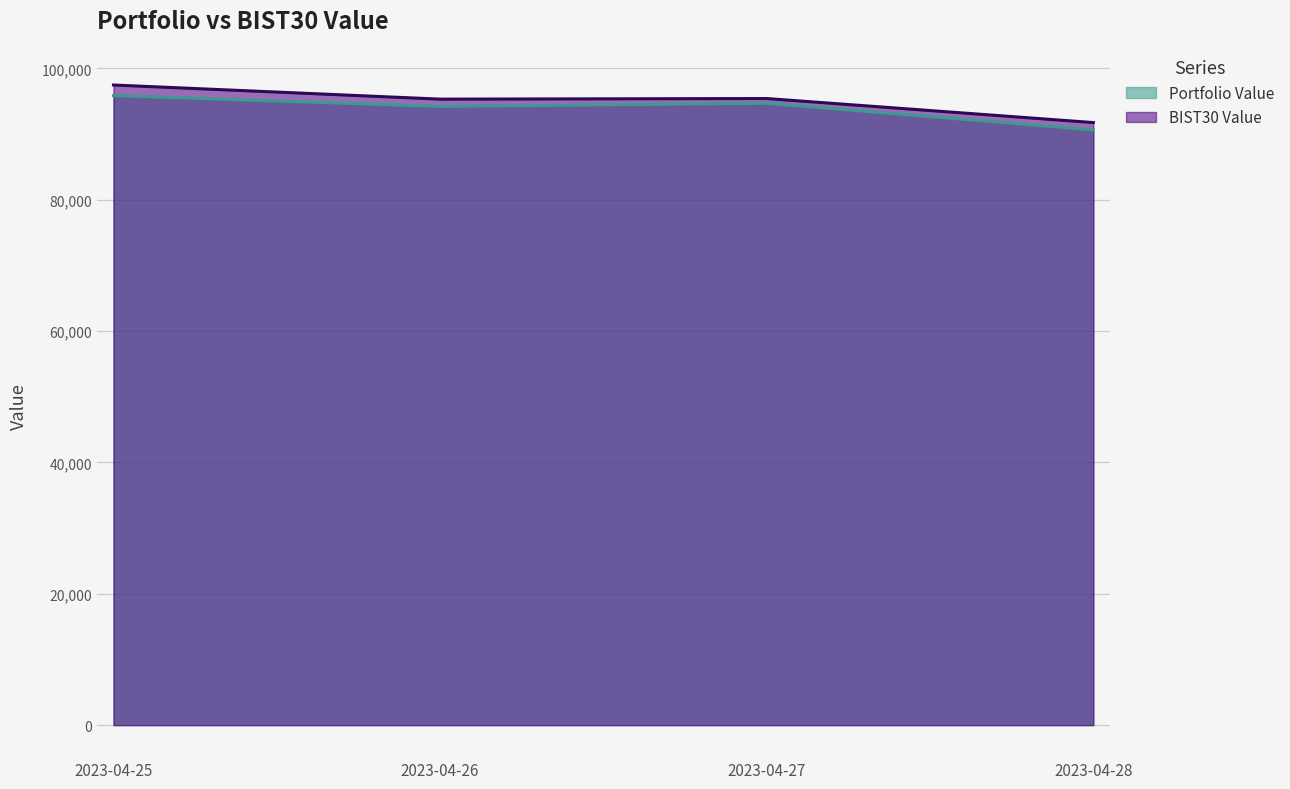

At which category does Portfolio Value reach its first local valley?

2023-04-26